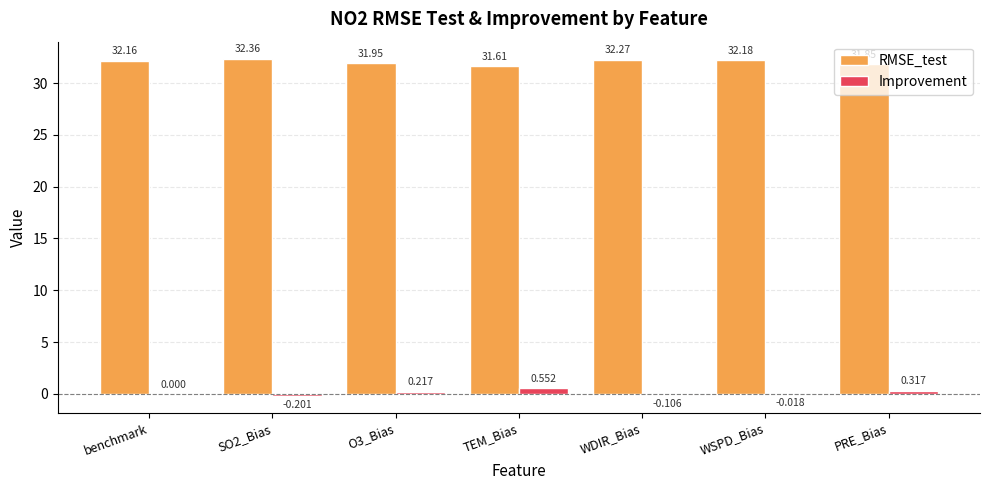

Which series has the largest total across all categories?

RMSE_test